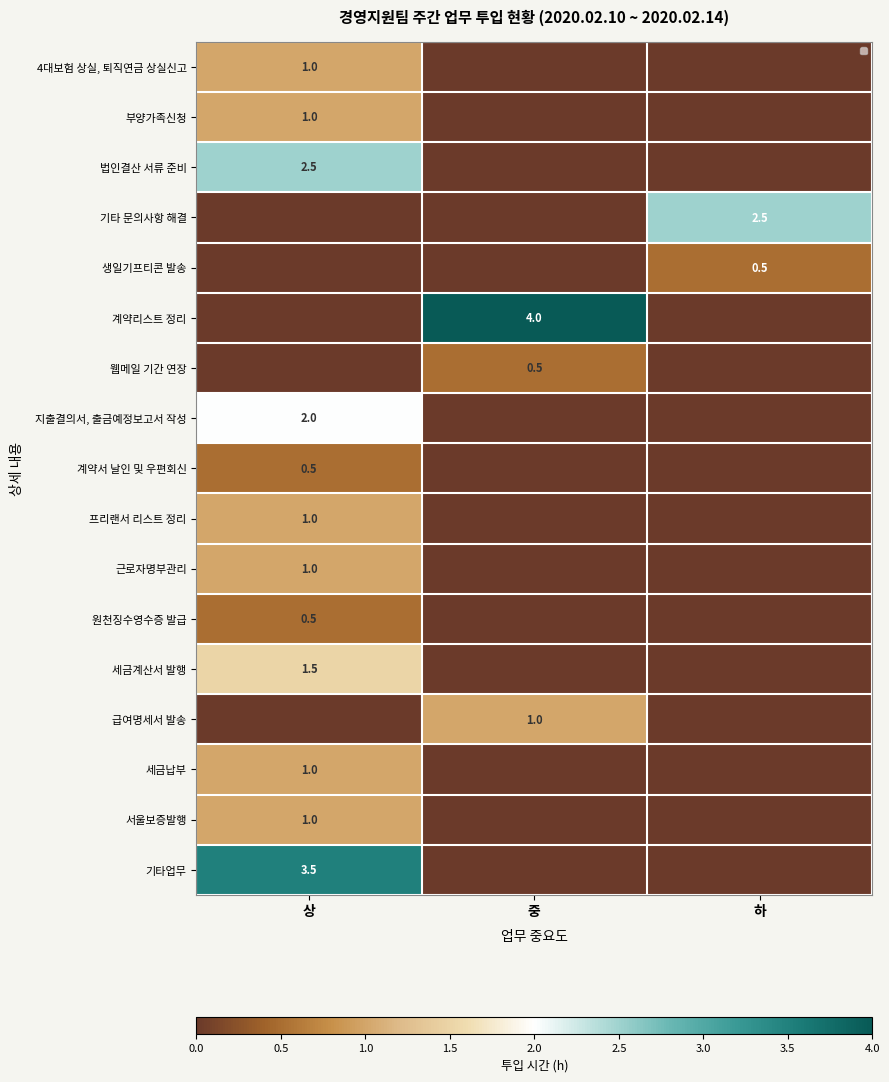

Is the value of 4대보험 상실, 퇴직연금 상실신고 at 상 greater than the value of 계약서 날인 및 우편회신 at 상?

Yes